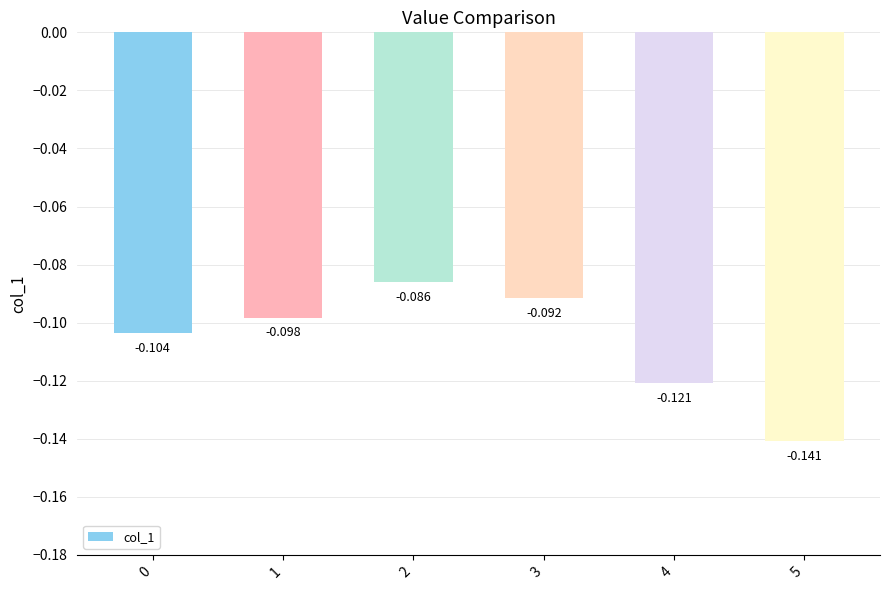

What is the difference between the maximum and minimum values?

0.1